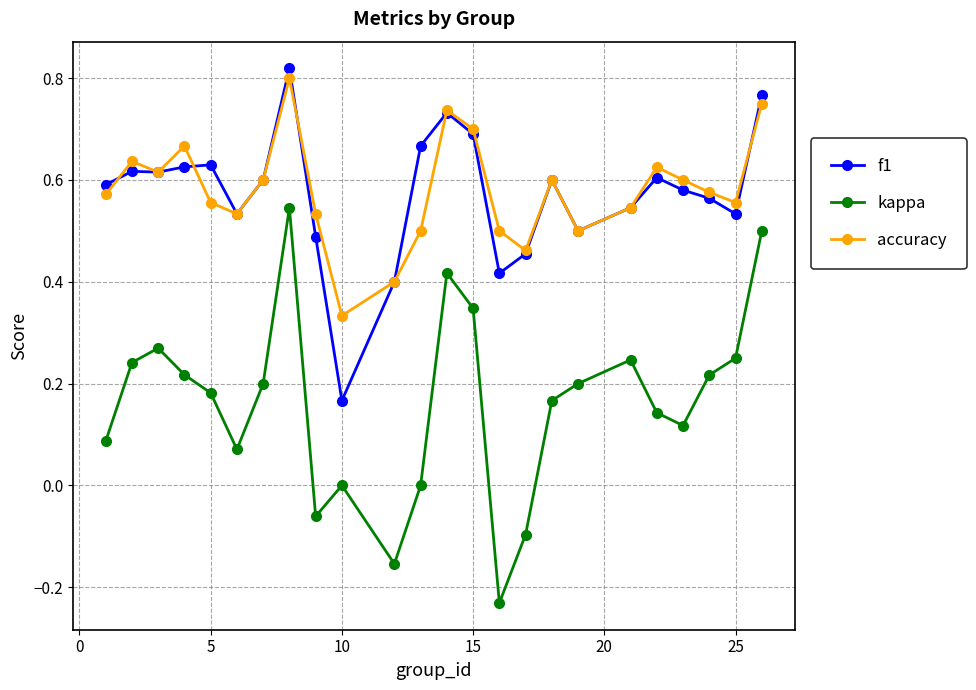

Which series has the widest spread of values?

kappa